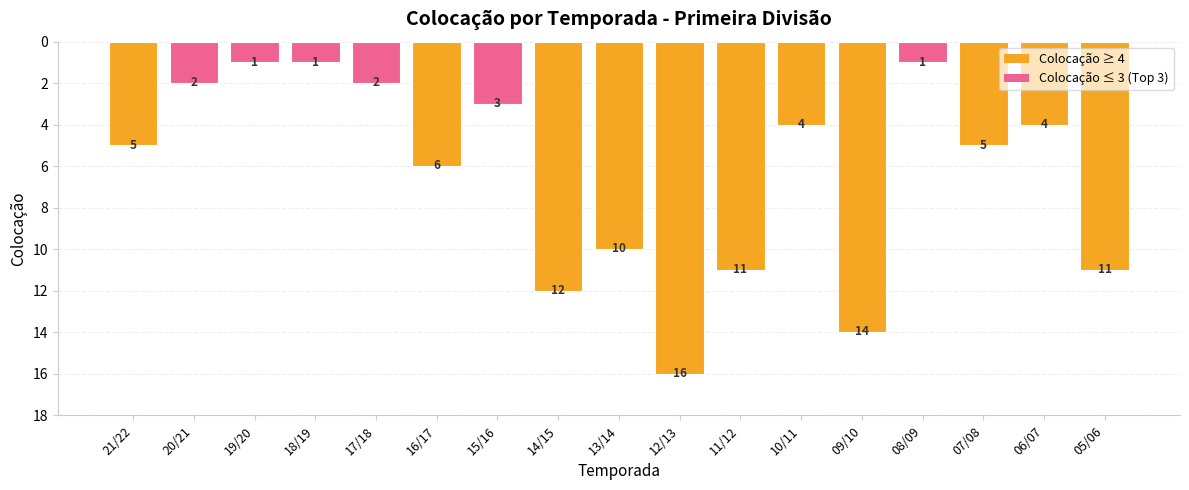

True or false: the data shows 7 at 05/06.

False